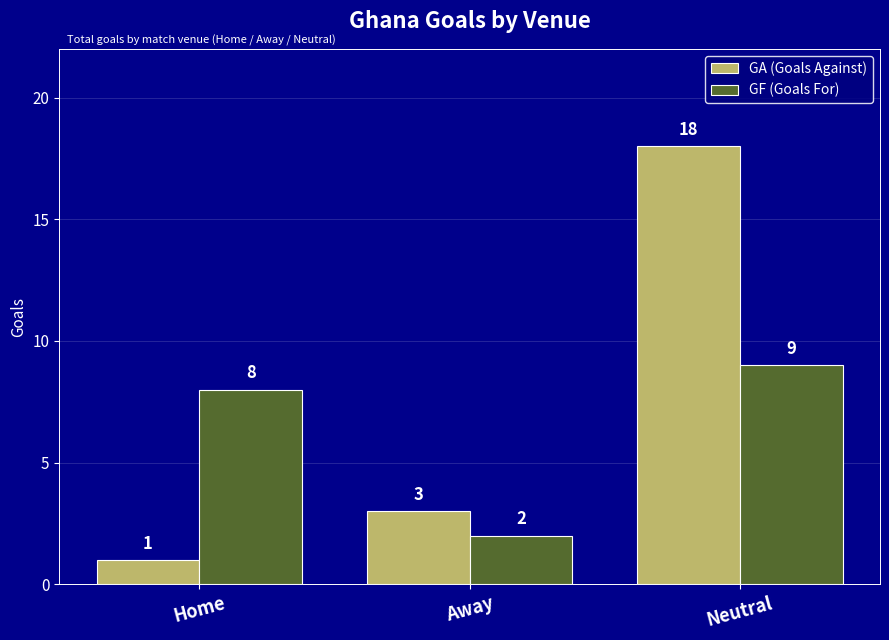

Is it true that GA (Goals Against) equals 18 at Neutral?

True